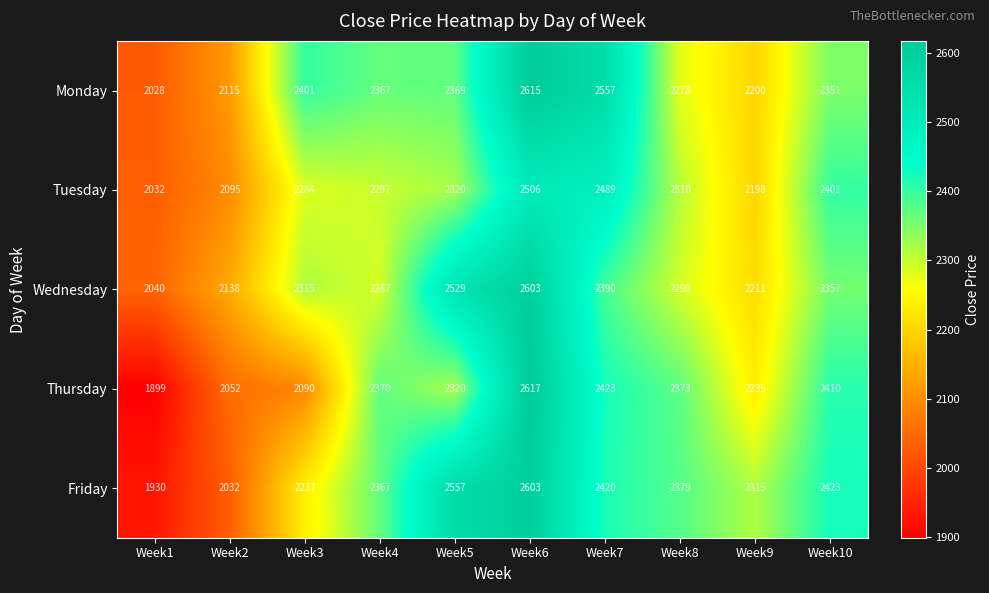

How many data points does each series have?

10